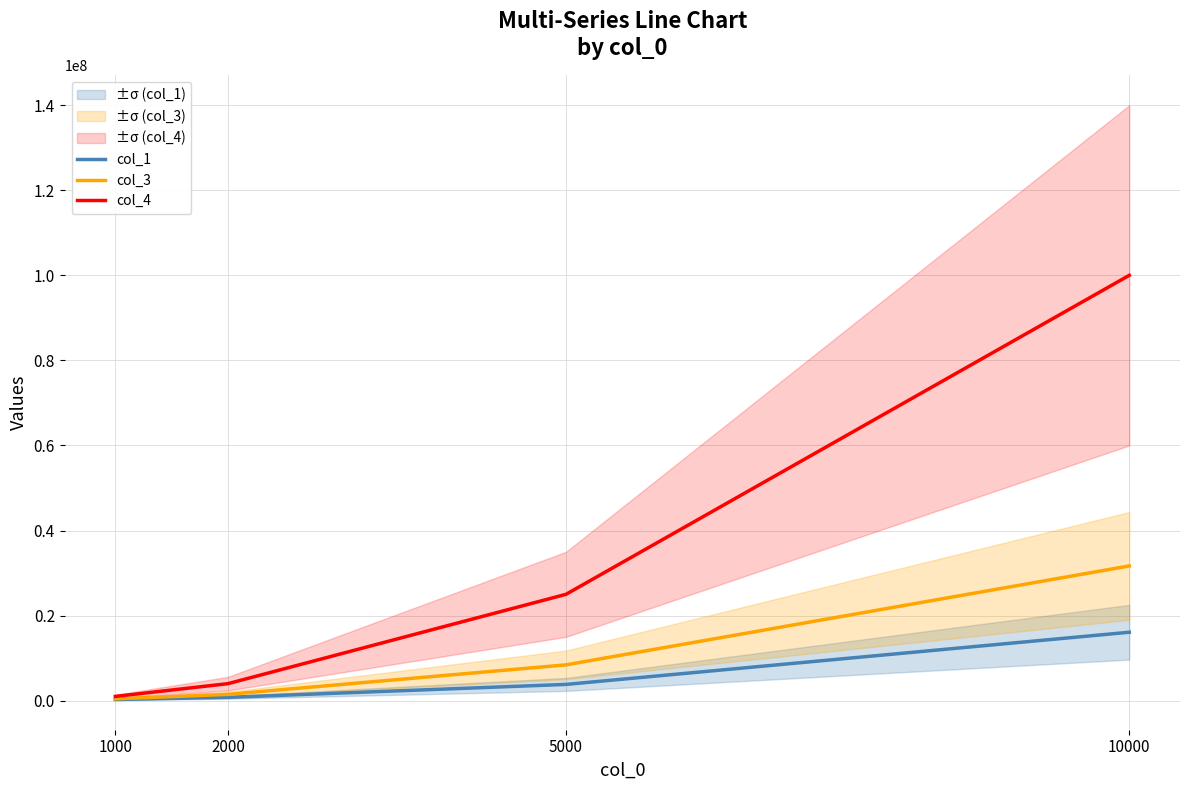

What is the difference between the second highest and minimum values in the col_3 series?

7992900